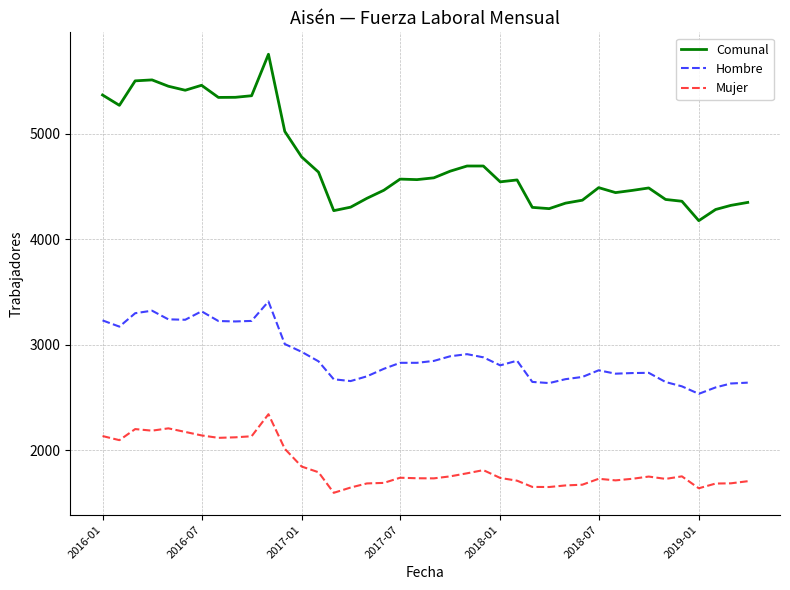

How many series are shown in this chart?

3